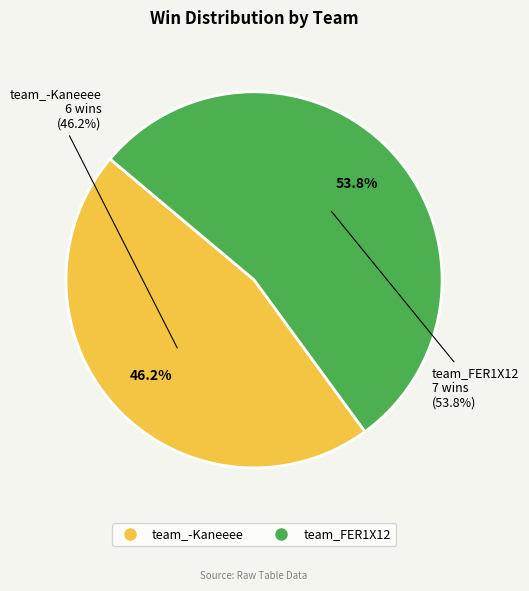

What percentage is the team_FER1X12 slice, to the nearest percent?

54%